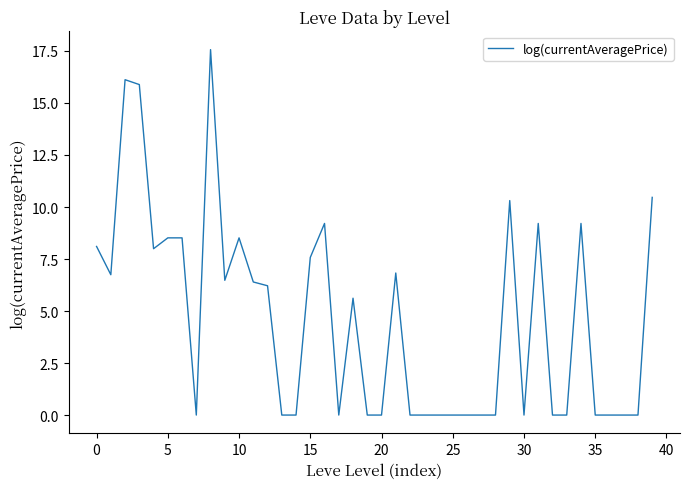

What is the difference between the maximum and minimum values?

17.6